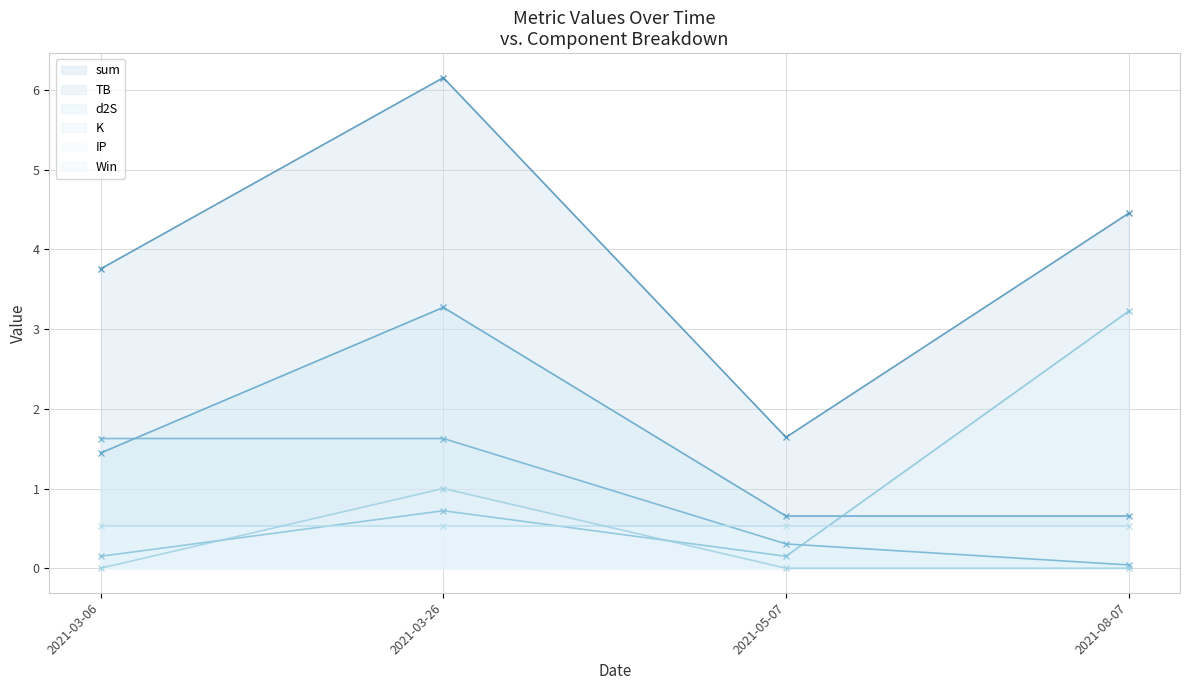

Where does the sum series first go above 4?

2021-03-26